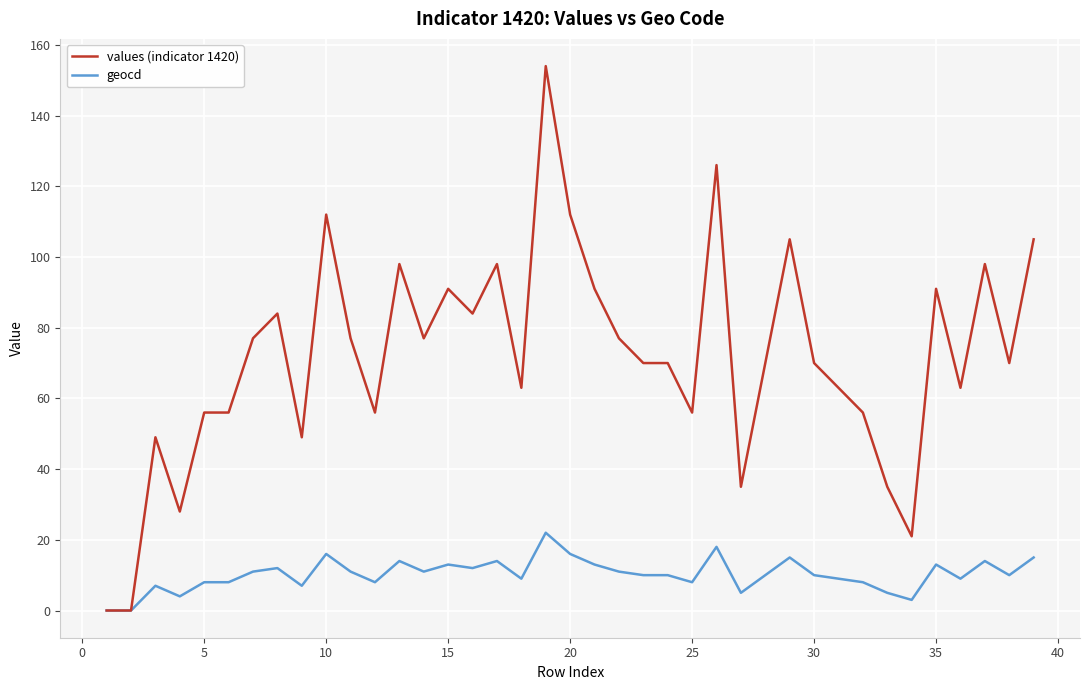

List the series in order of their peak value, highest first.

values (indicator 1420), geocd